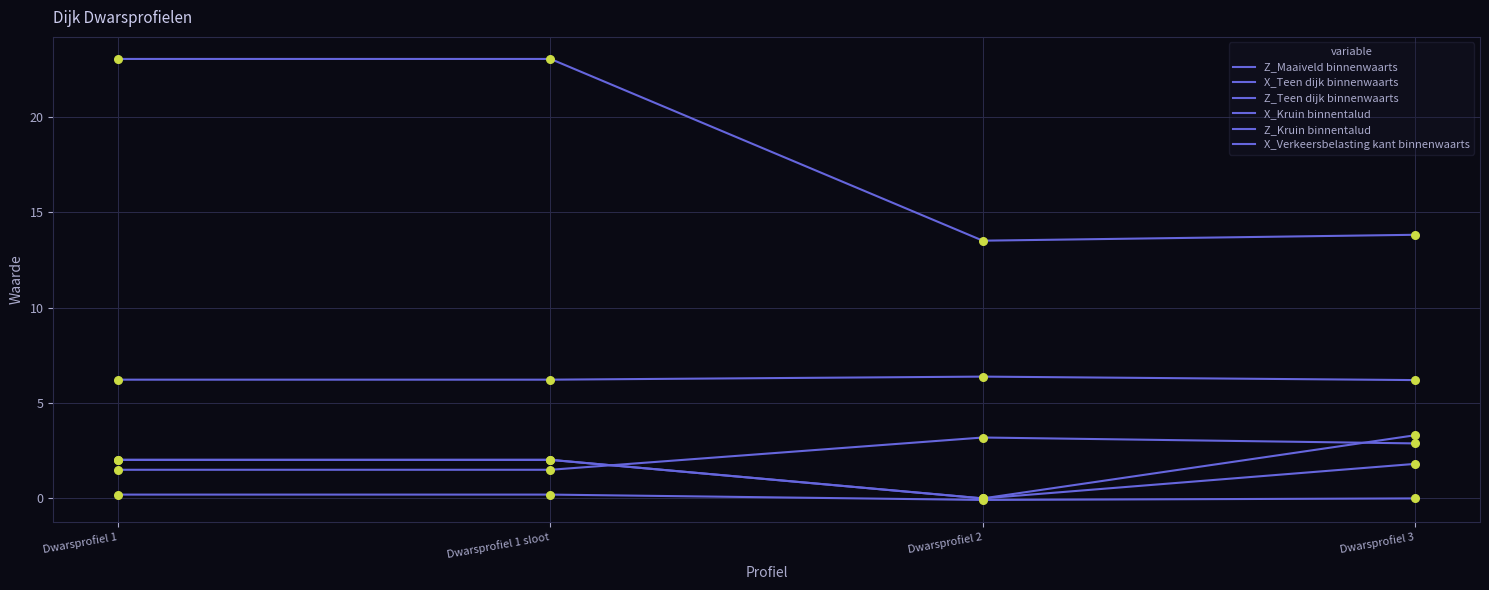

At how many categories does at least one series exceed 17?

2